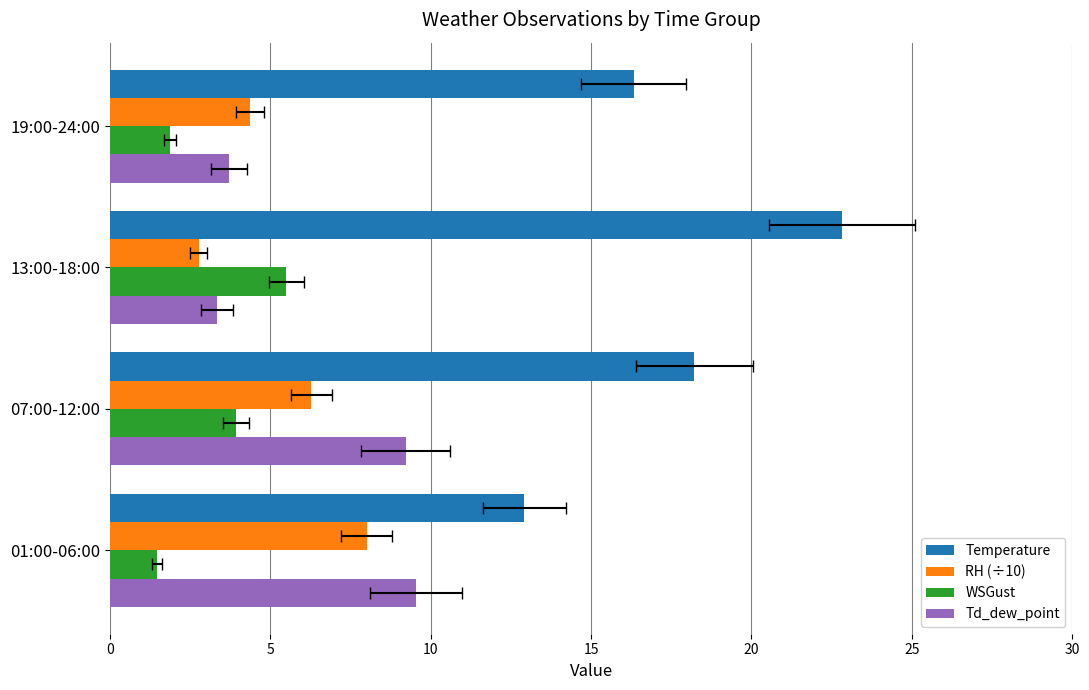

Count the number of categories in the chart.

4